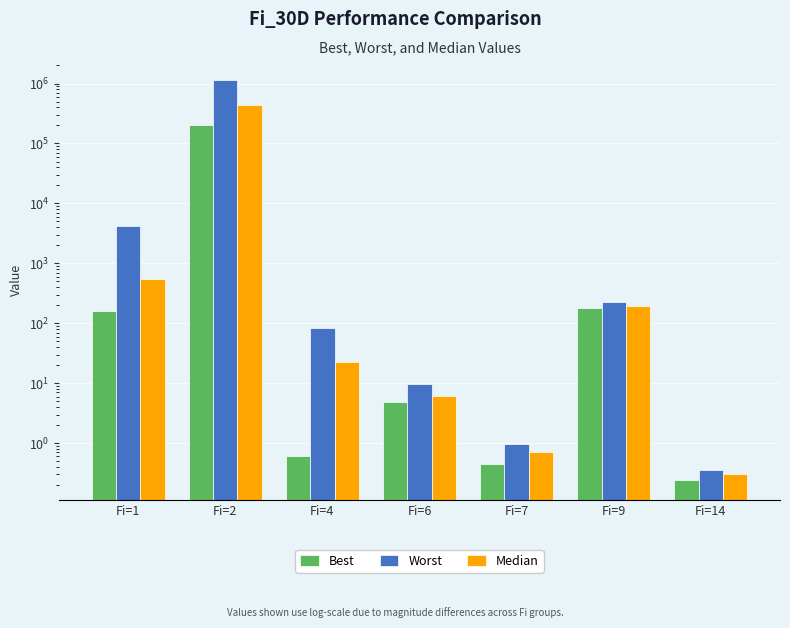

True or false: Median has a value of 721732.4 at Fi=2.

False